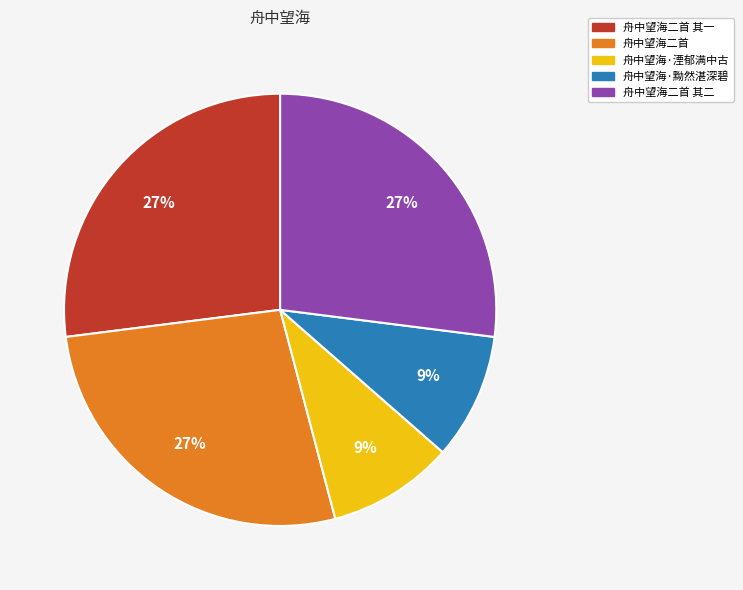

Does 舟中望海二首 represent more than half of the total?

No